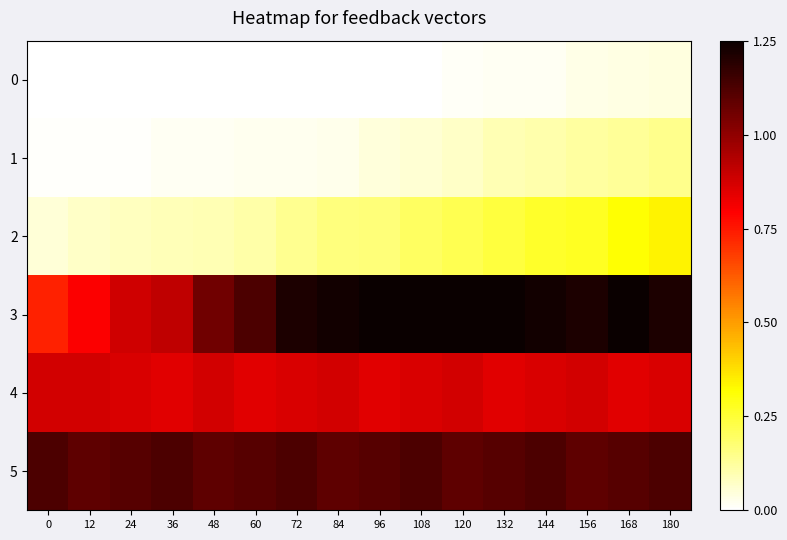

Rank the series at 168 from highest to lowest value.

3, 5, 4, 2, 1, 0